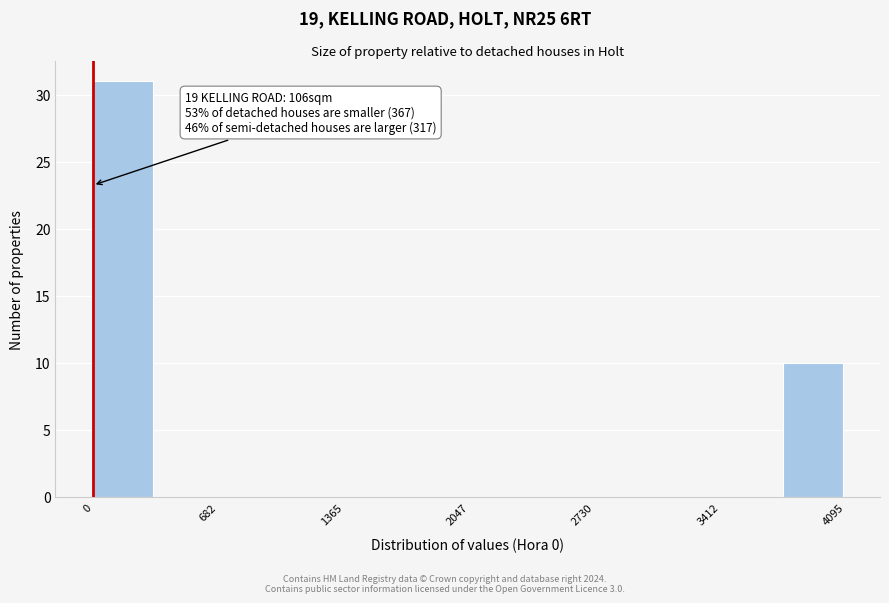

Read against the x-axis, roughly where is the centre of the tallest bar?

200